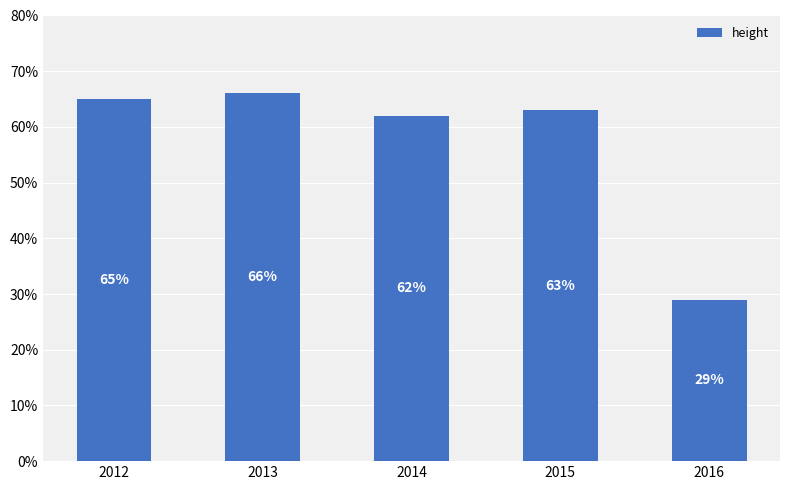

What is the ratio of the value at 2013 to the value at 2015?

1.0